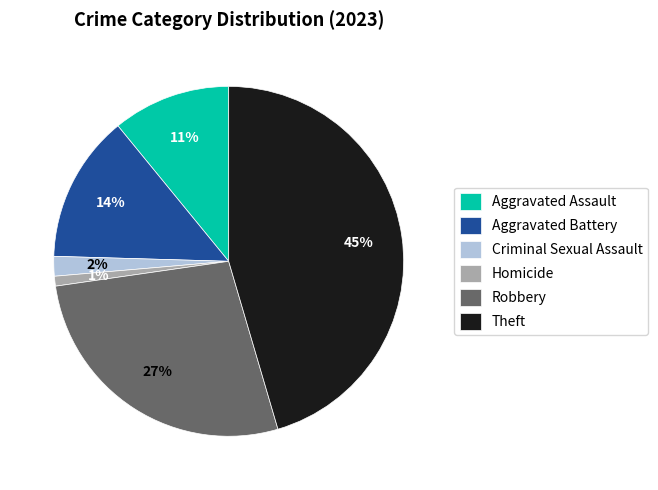

To the nearest percent, what percentage of the pie is Criminal Sexual Assault?

2%